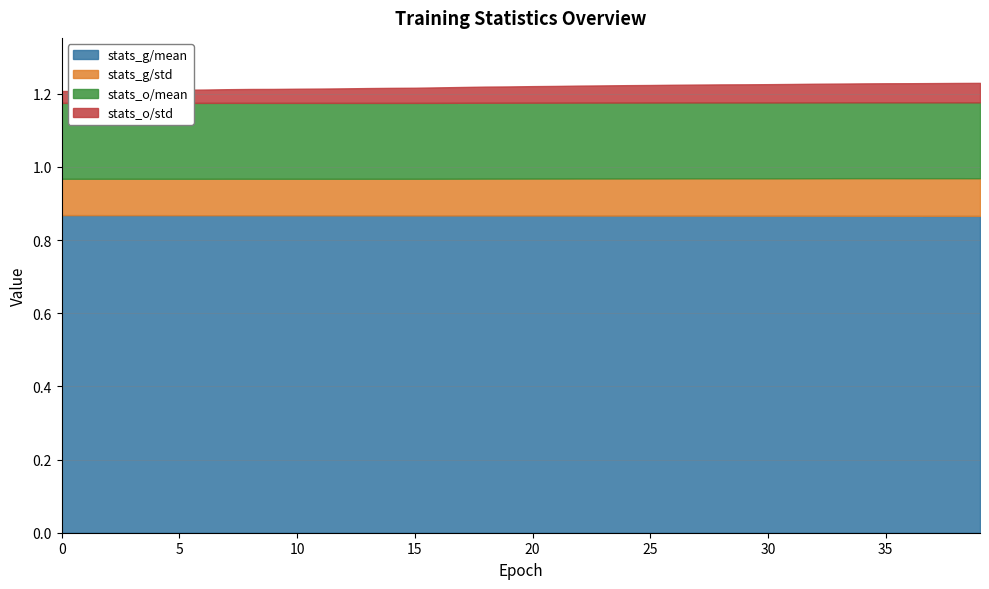

In stats_o/mean, how many points are higher than both neighbors (excluding endpoints)?

8